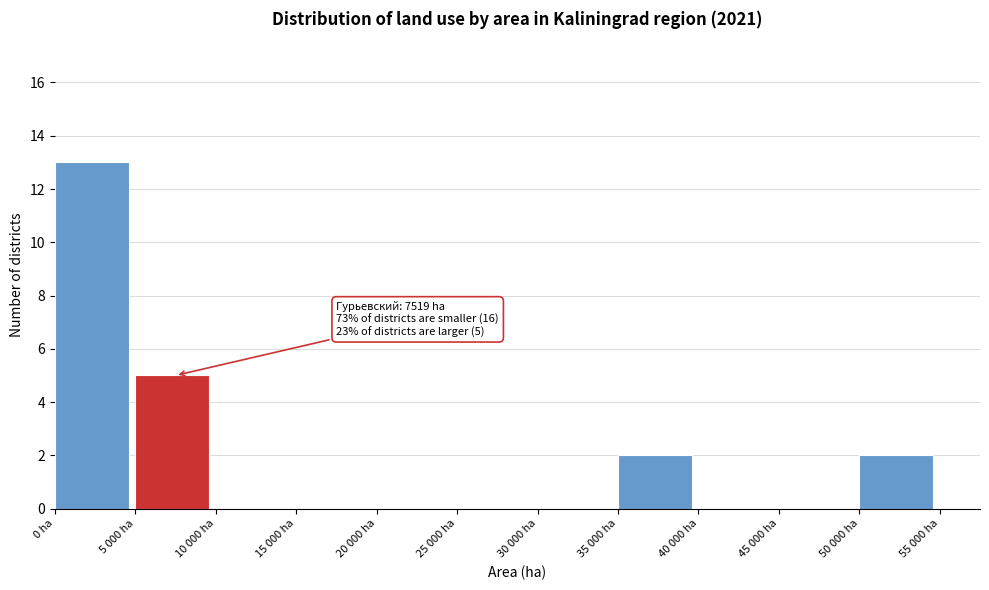

Reading left to right, what are all the values shown in this chart?

0 ha=13	5 000 ha=5	10 000 ha=0	15 000 ha=0	20 000 ha=0	25 000 ha=0	30 000 ha=0	35 000 ha=2	40 000 ha=0	45 000 ha=0	50 000 ha=2